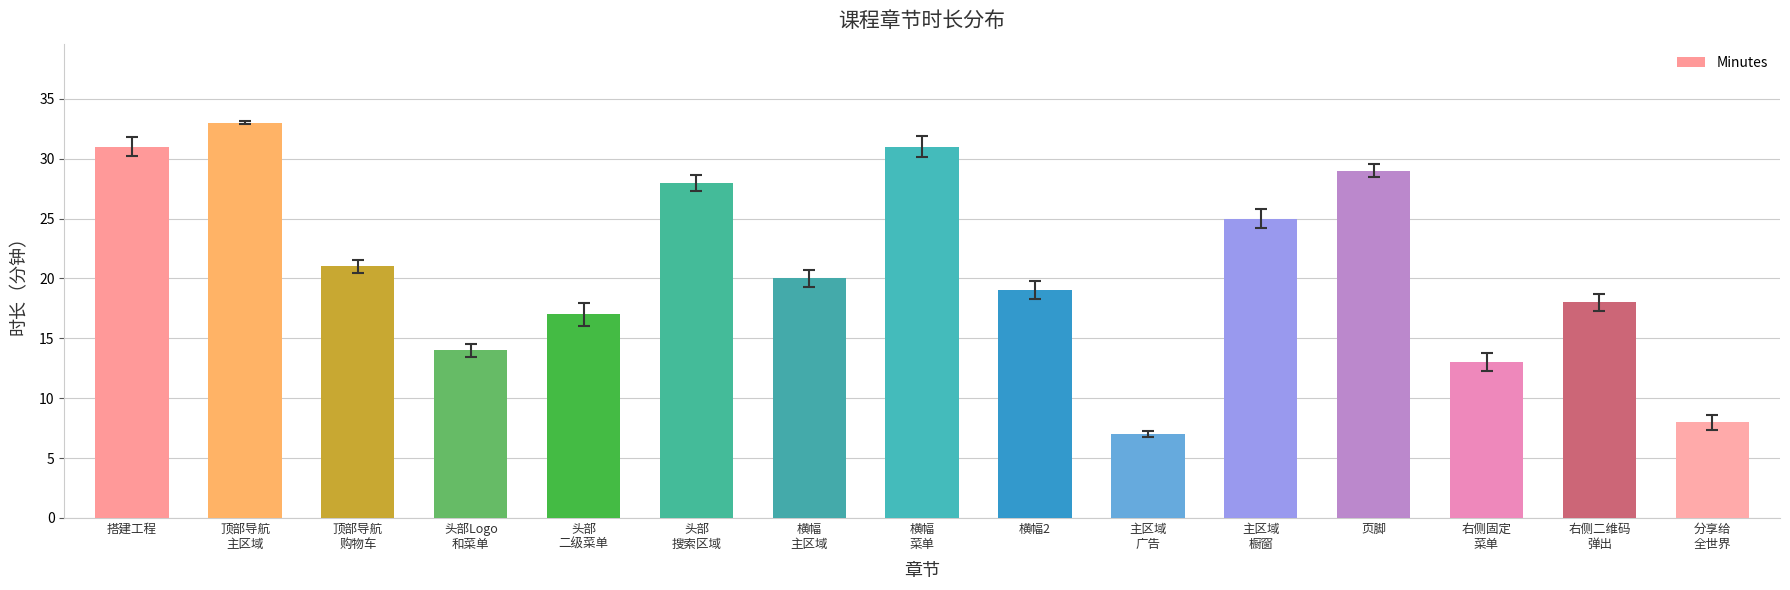

At which label is the value closest to 20?

横幅
主区域